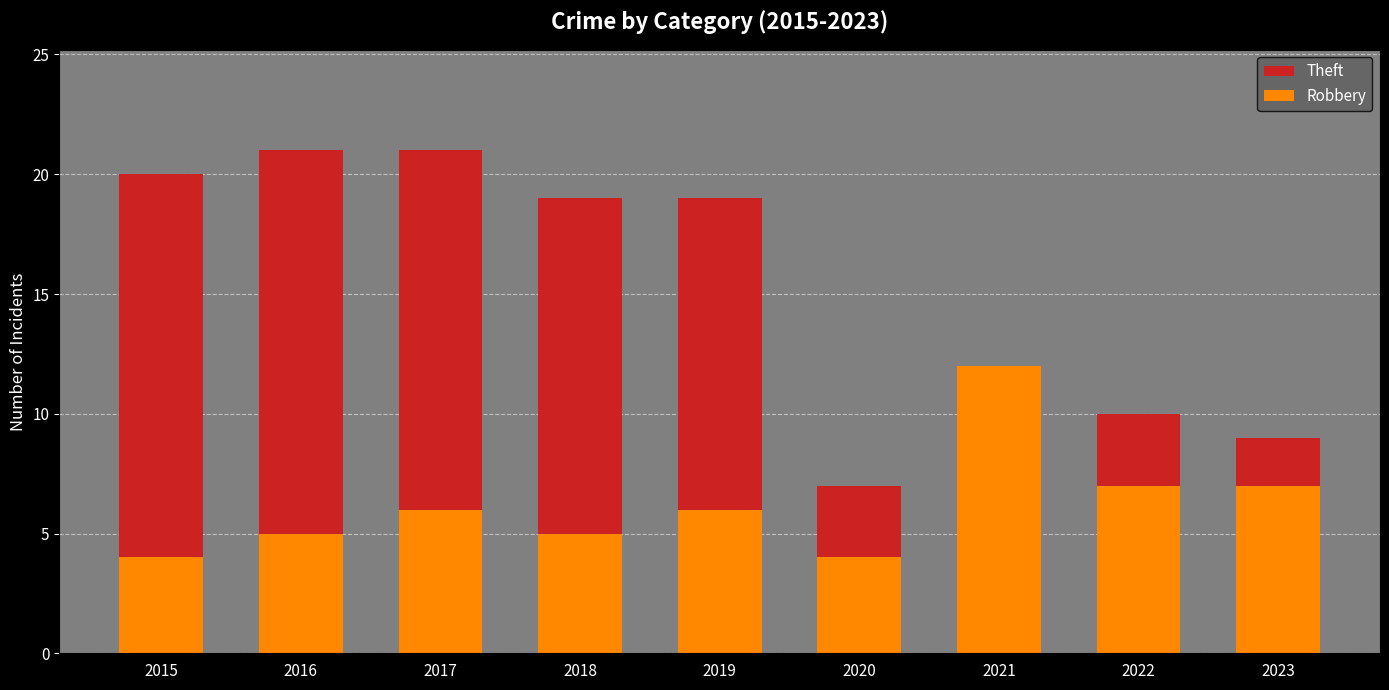

The Robbery series shows 8 at 2018. True or false?

False